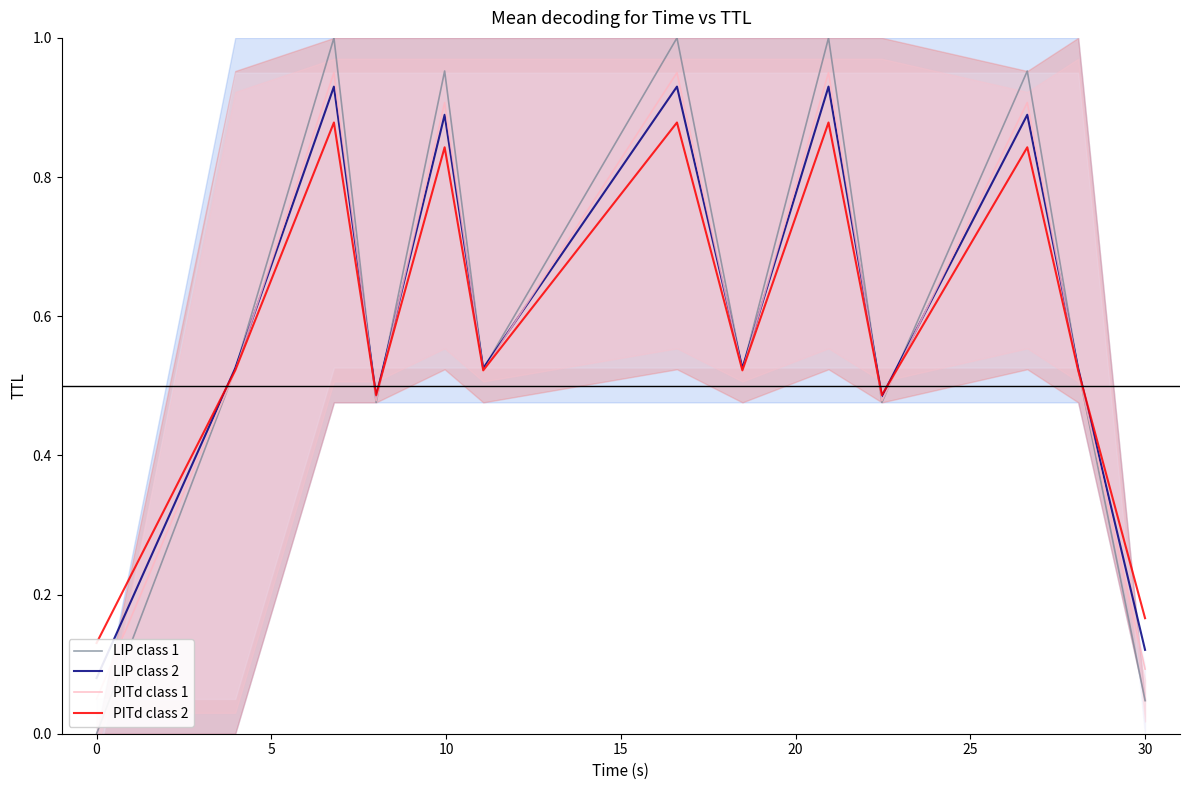

What is the maximum value shown in the chart?

1.0